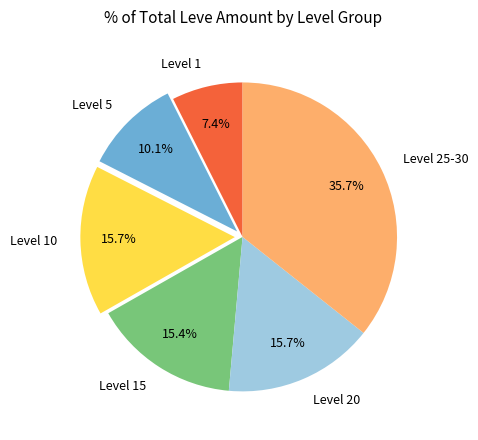

Which has a higher value, Level 20 or Level 5?

Level 20